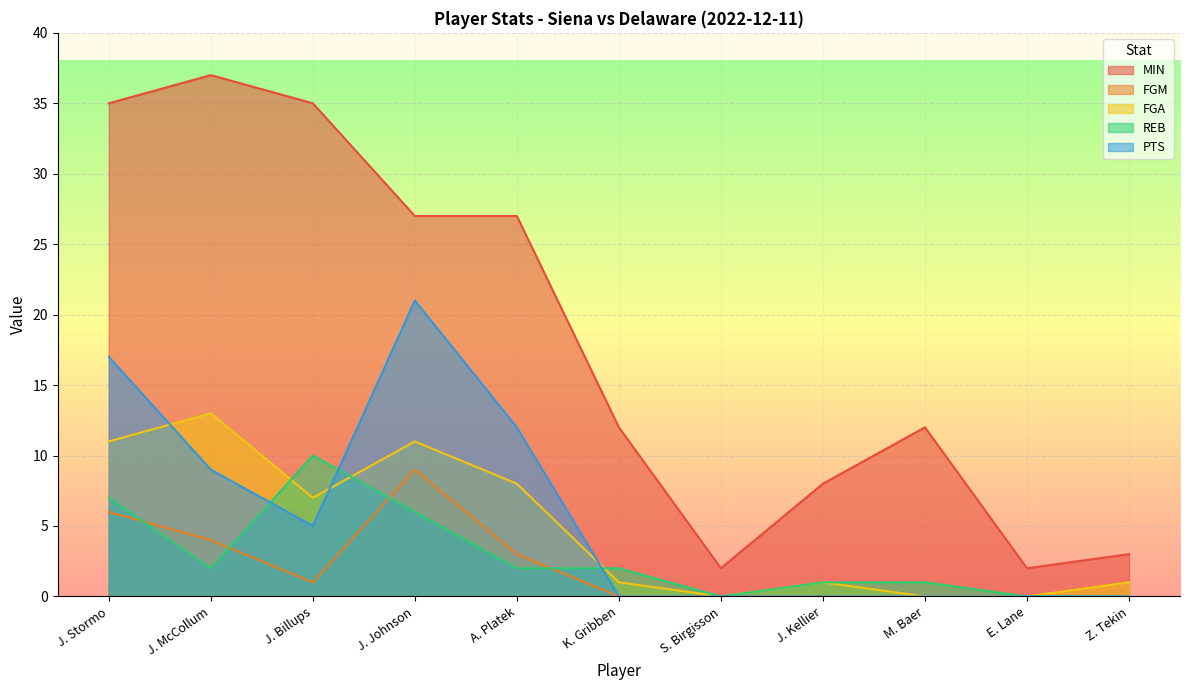

Rank the series at J. Stormo from lowest to highest value.

FGM, REB, FGA, PTS, MIN